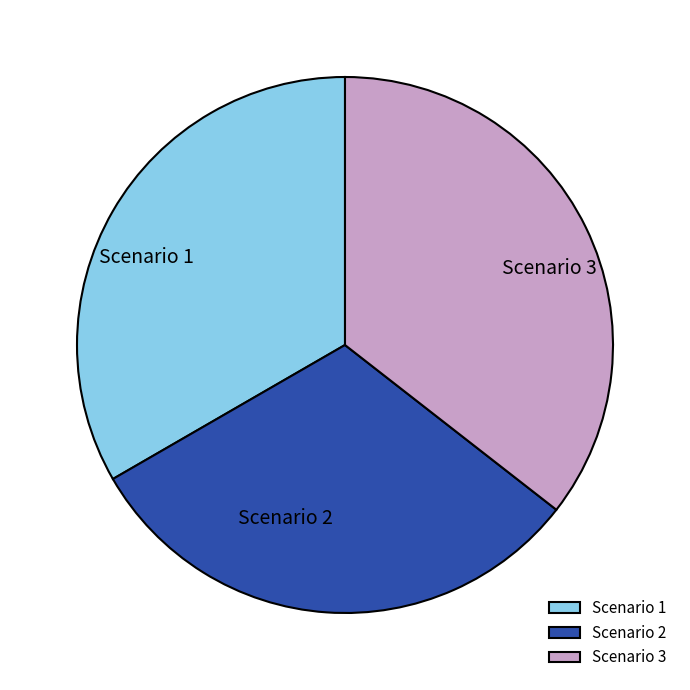

How many slices are in this pie chart?

3